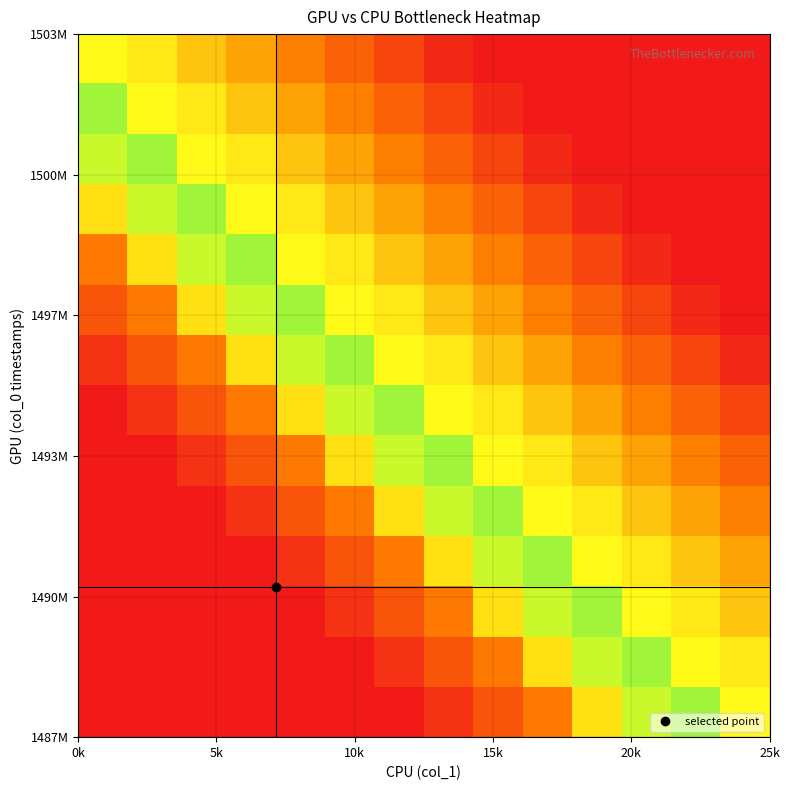

What is the maximum value shown in the chart?

0.8